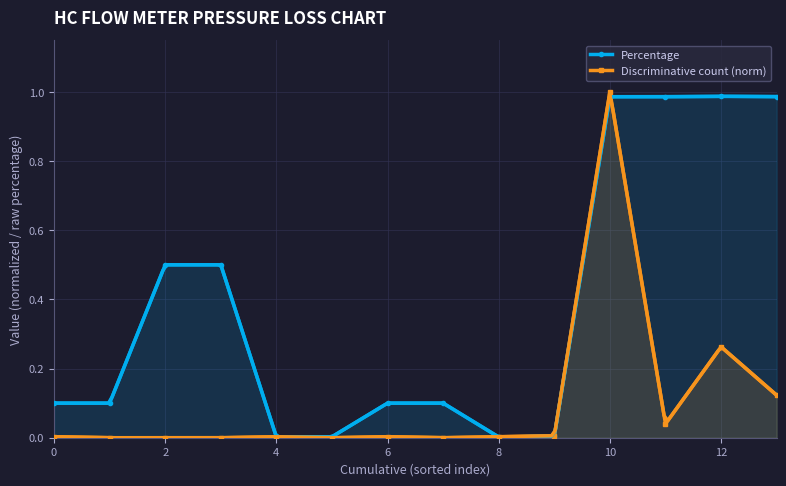

Is it true that Discriminative count (norm) equals 1.0 at 10?

True